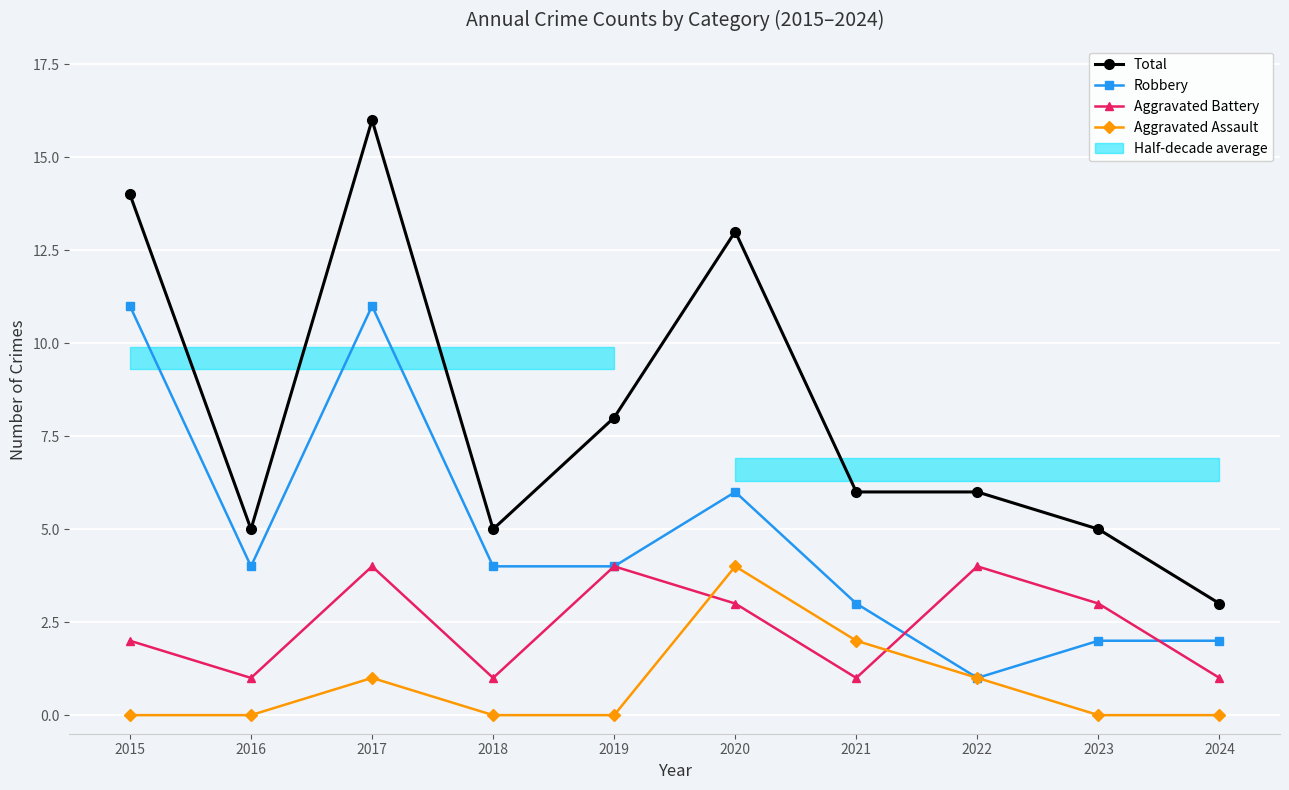

What is the sum of the Total values at 2018 and 2024?

8